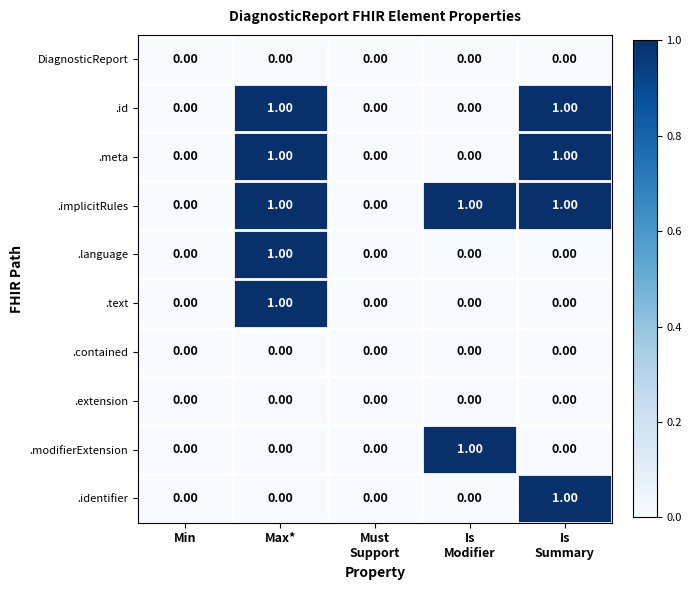

What is the spread (max minus min) of values at Max*?

1